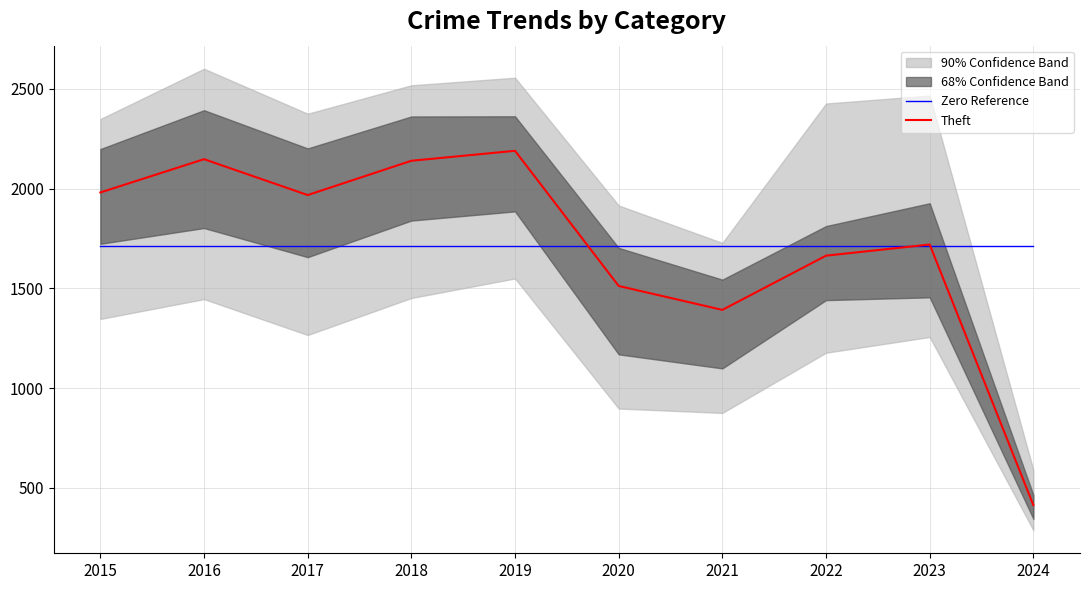

Which has a higher value, 2021 or 2018?

2021